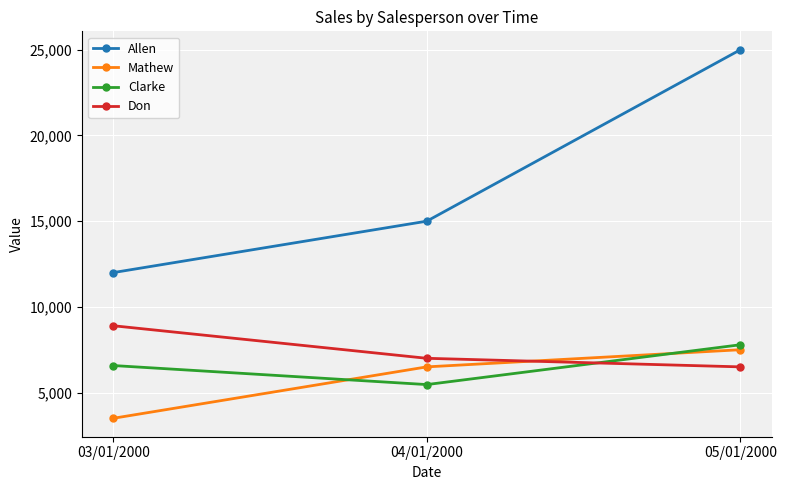

Which series has the largest range (max minus min)?

Allen